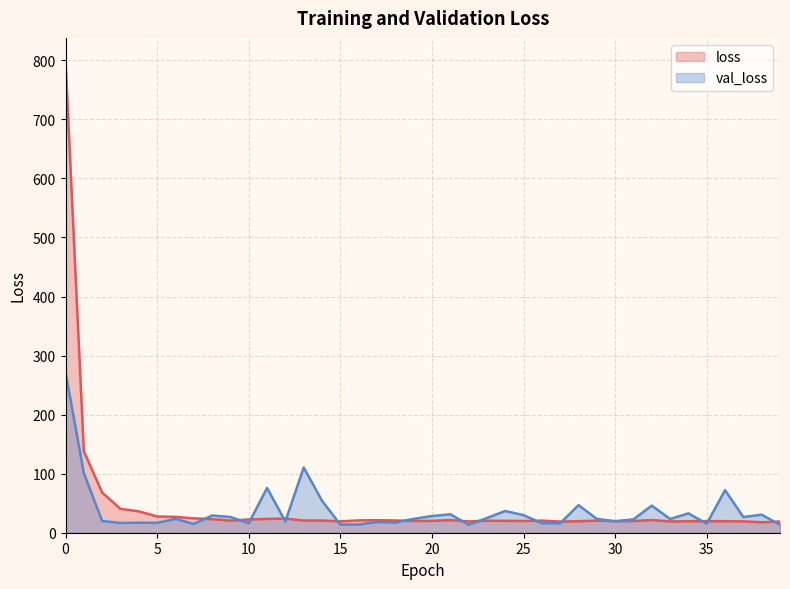

How many data points in loss are less than 20?

15